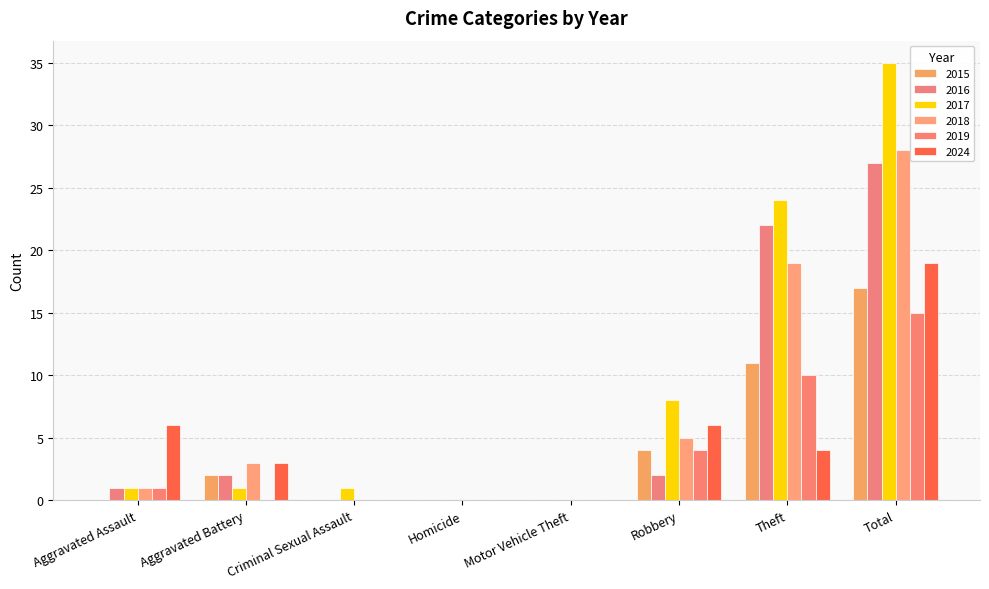

Are the bars horizontal?

No